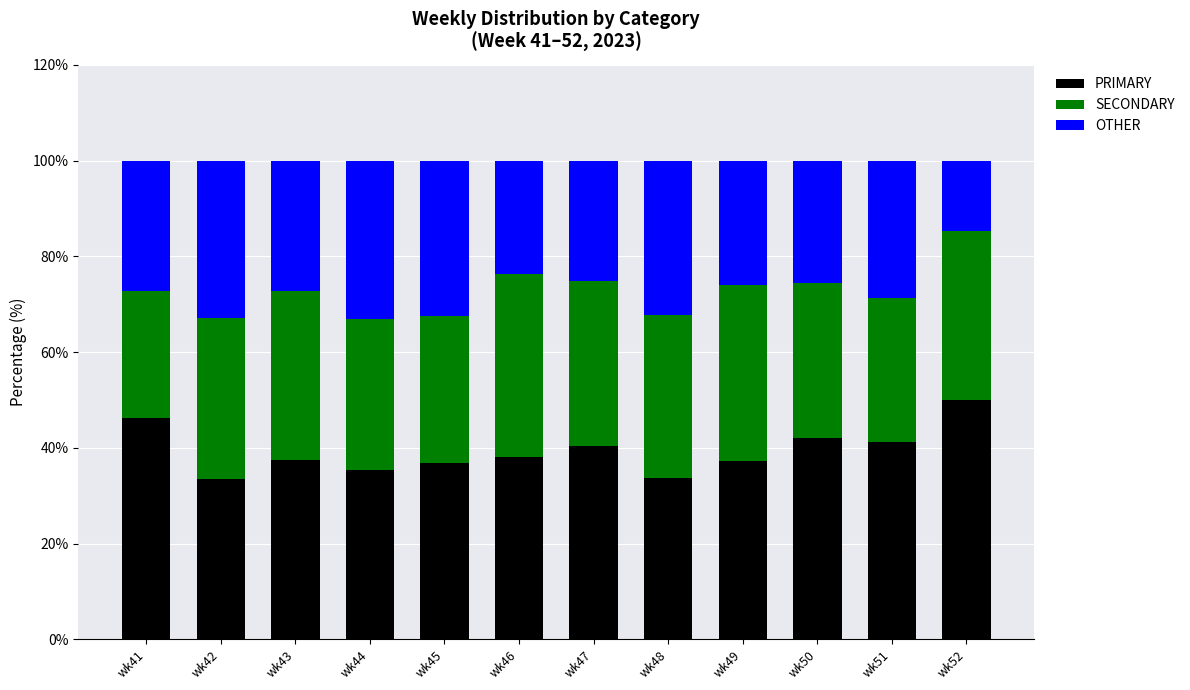

What is the difference between the maximum and minimum values in the PRIMARY series?

16.5